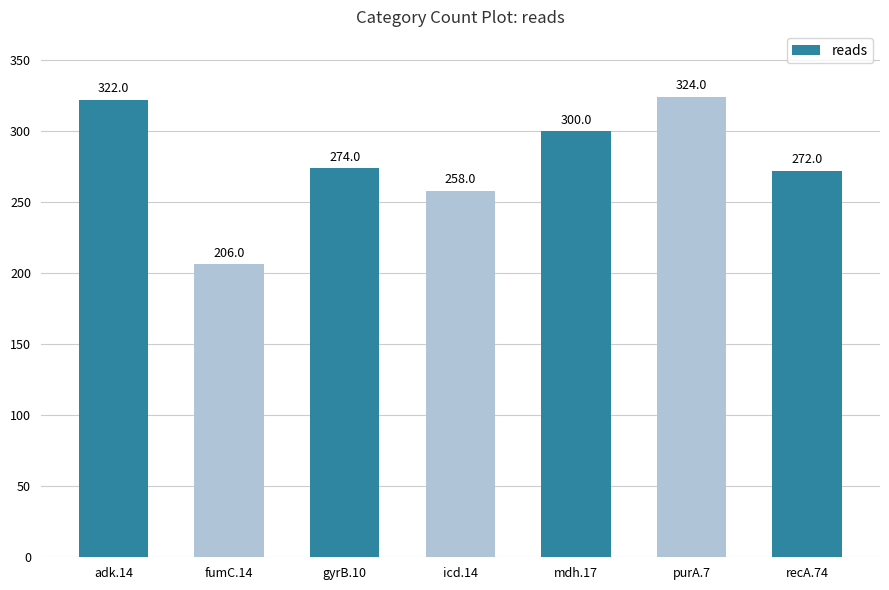

What position from the right is gyrB.10?

5